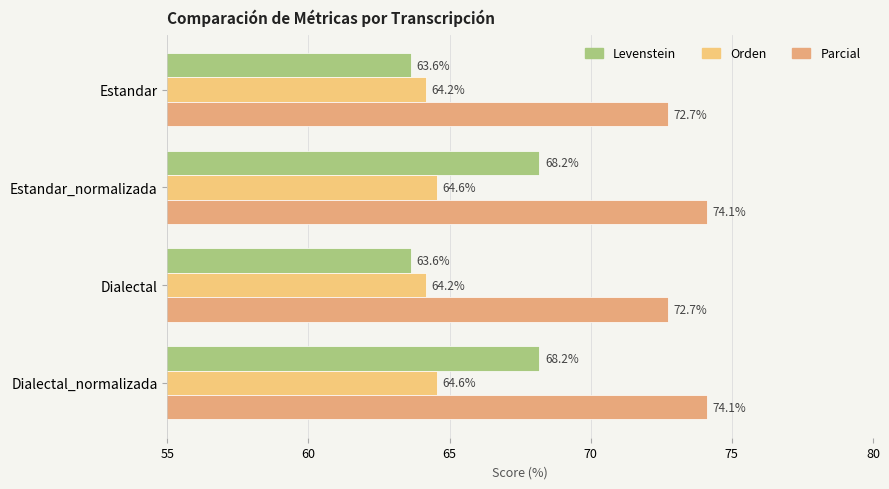

Reading left to right, what are all the values shown in this chart?

Levenstein: 63.6	68.2	63.6	68.2
Orden: 64.2	64.6	64.2	64.6
Parcial: 72.7	74.1	72.7	74.1